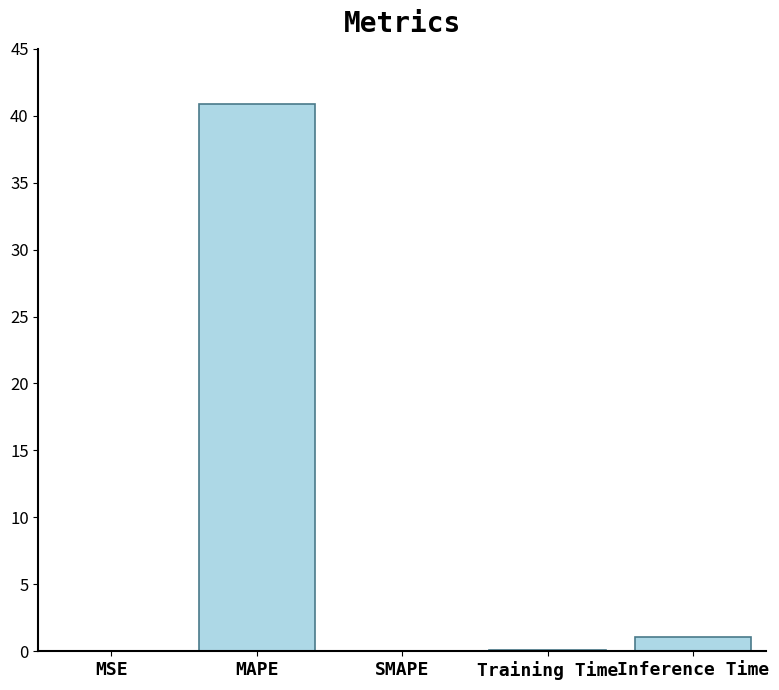

How many data points does each series have?

5